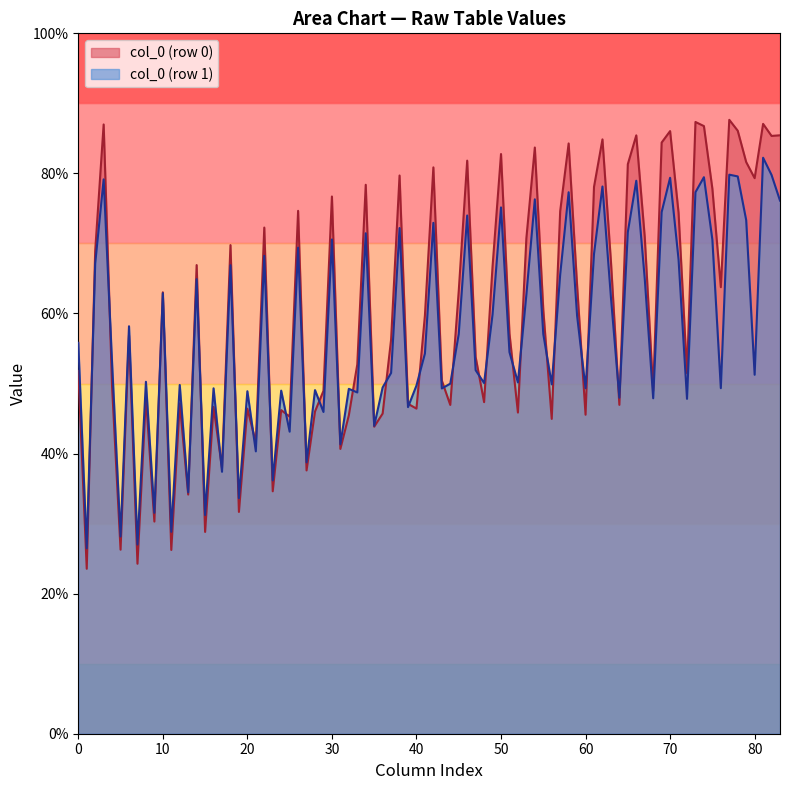

Which series has the largest range (max minus min)?

col_0 (row 0)